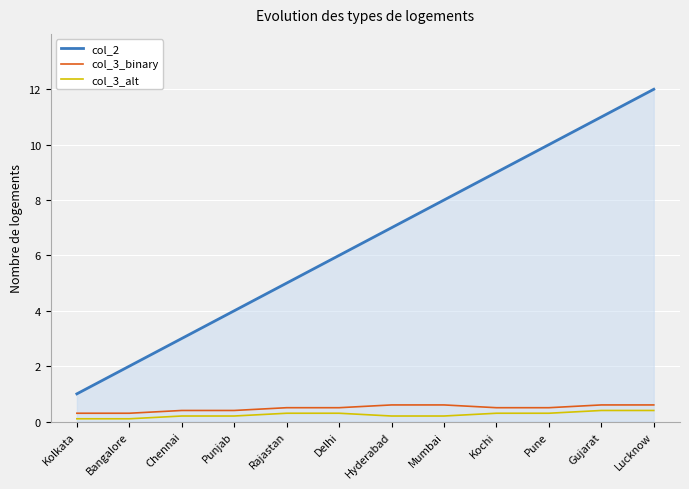

Which series has the largest range (max minus min)?

col_2